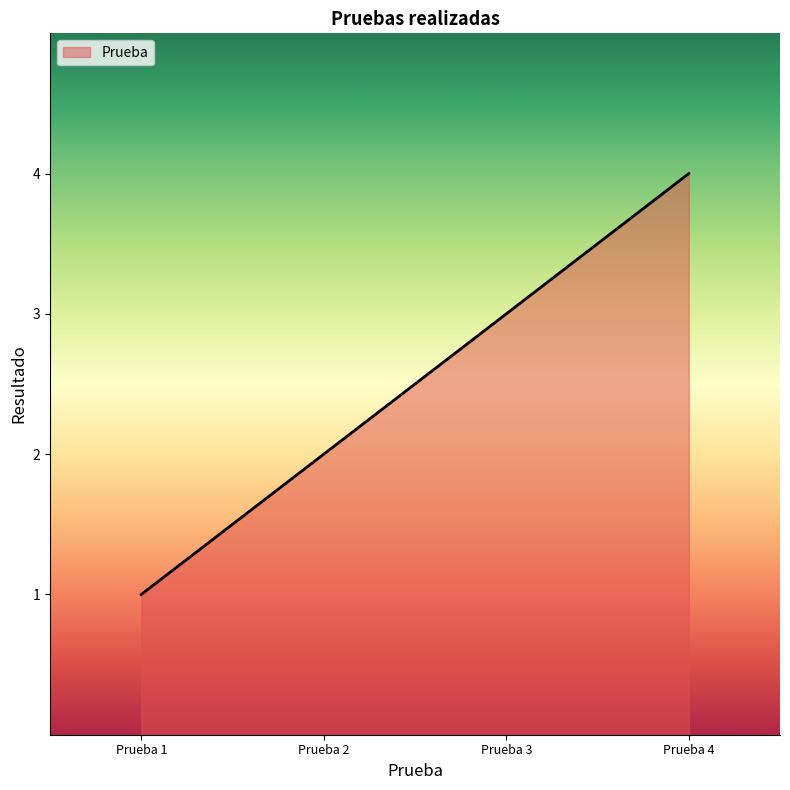

List the labels in order of value, largest first.

Prueba 4, Prueba 3, Prueba 2, Prueba 1